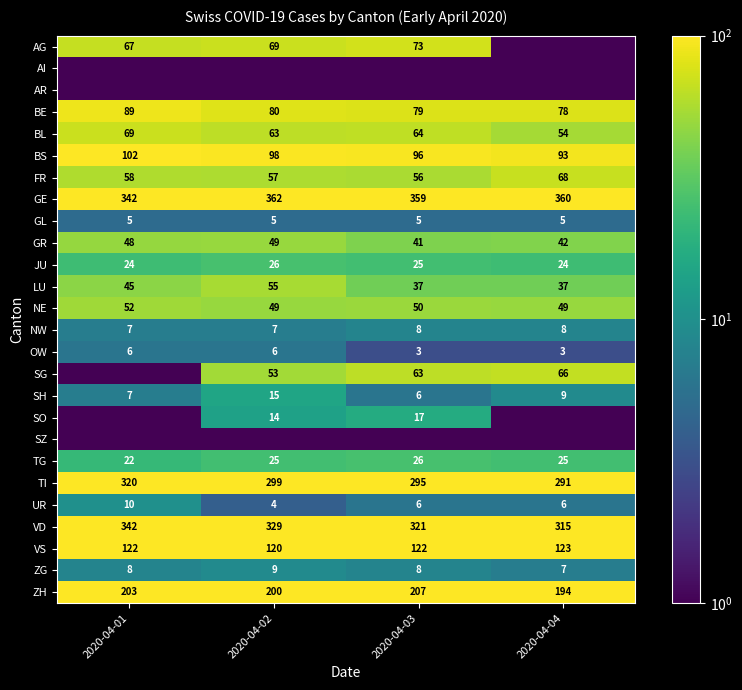

The OW series shows 6.0 at 2020-04-02. True or false?

True